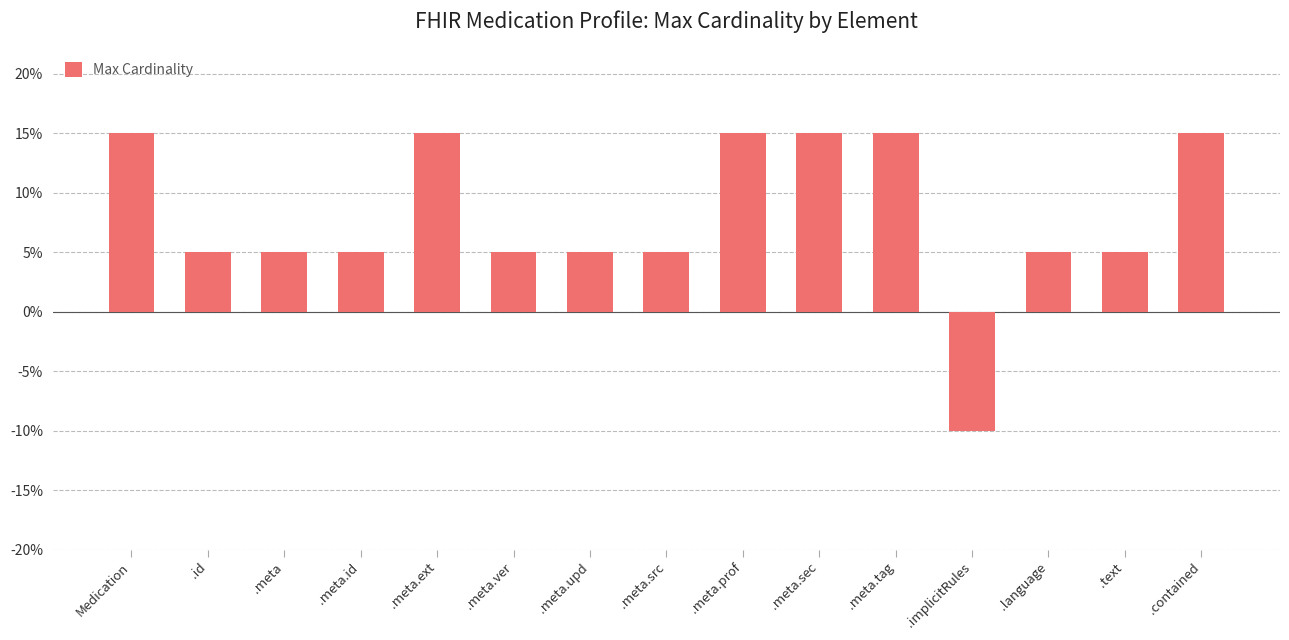

What is the value of the 1st bar from the left?

0.1